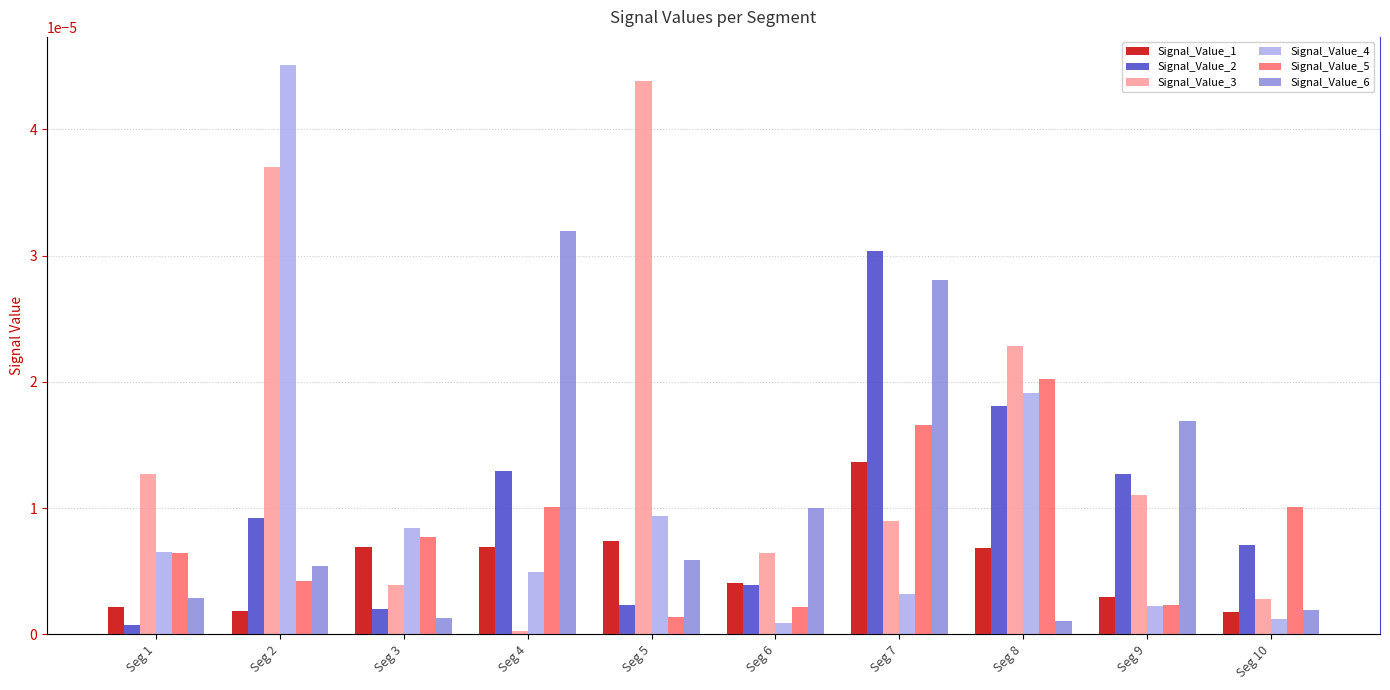

Between Seg 2 and Seg 7, which series saw the biggest shift?

Signal_Value_4